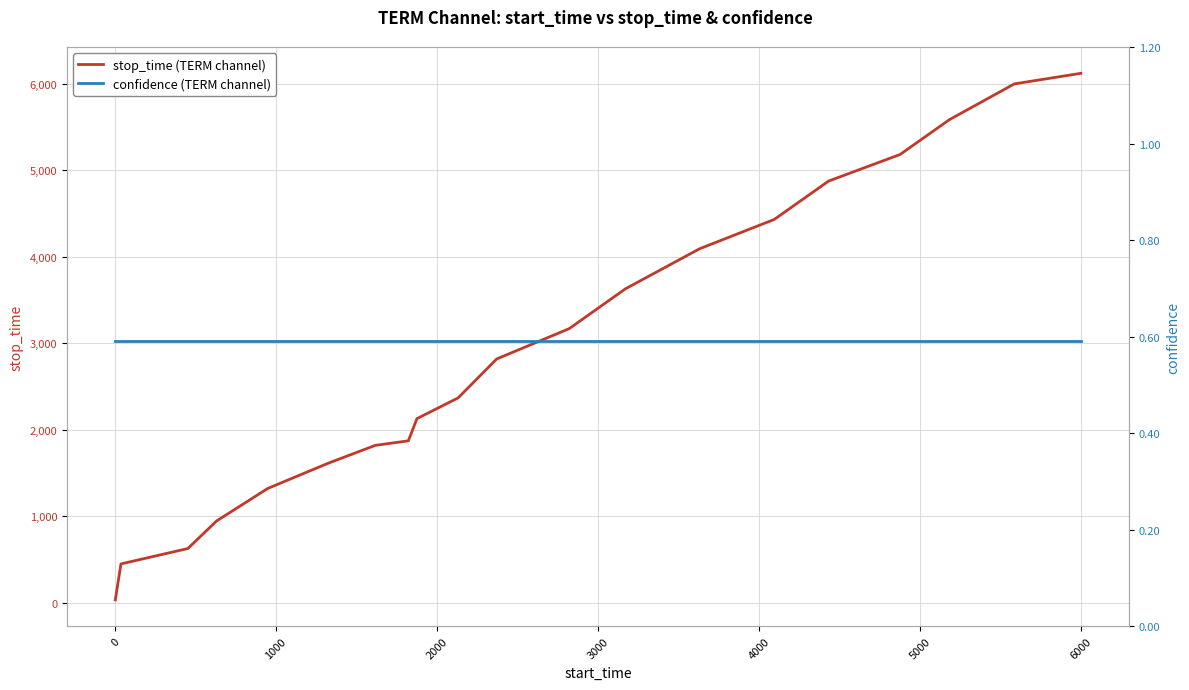

How many distinct data groups are displayed?

2